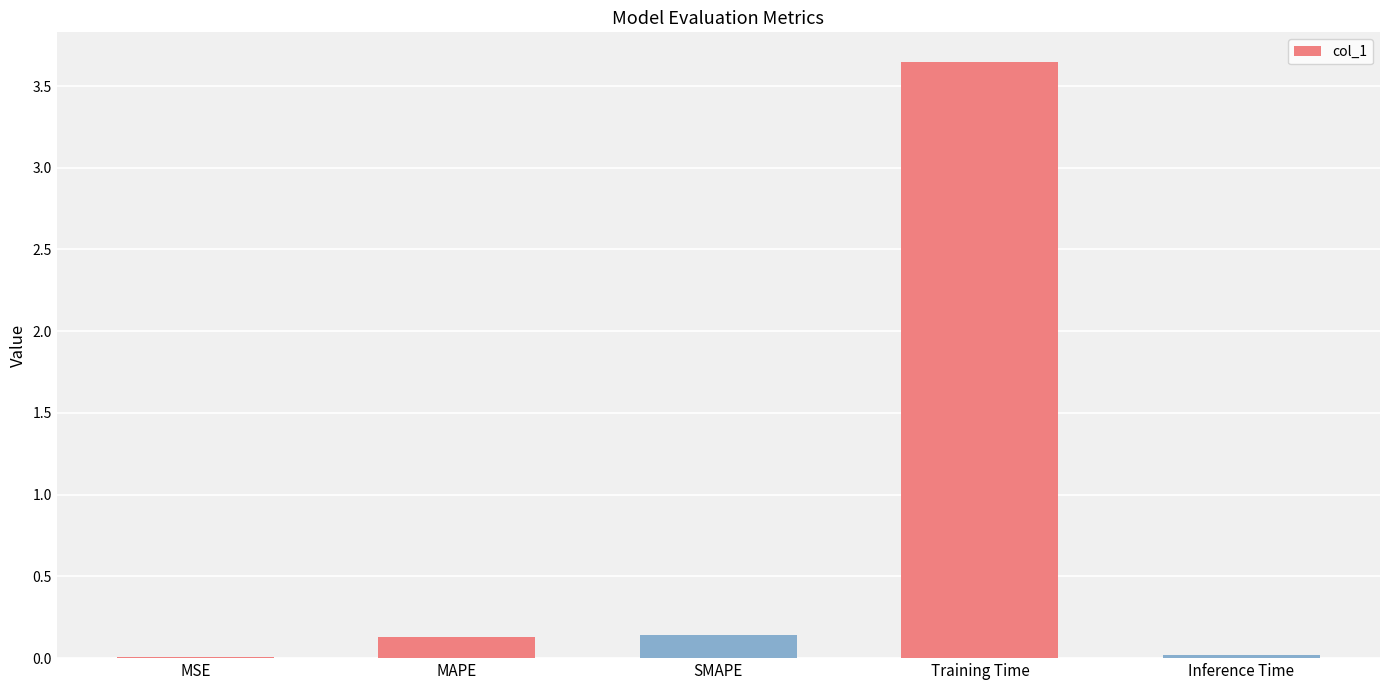

Between Inference Time and MAPE, which is larger?

MAPE